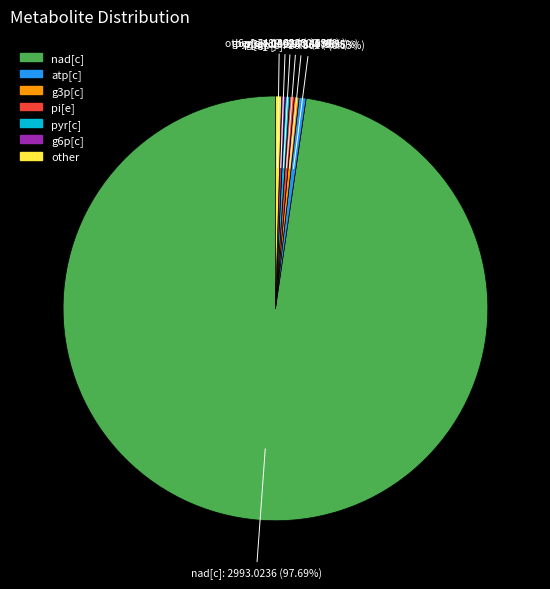

Does other represent more than half of the total?

No